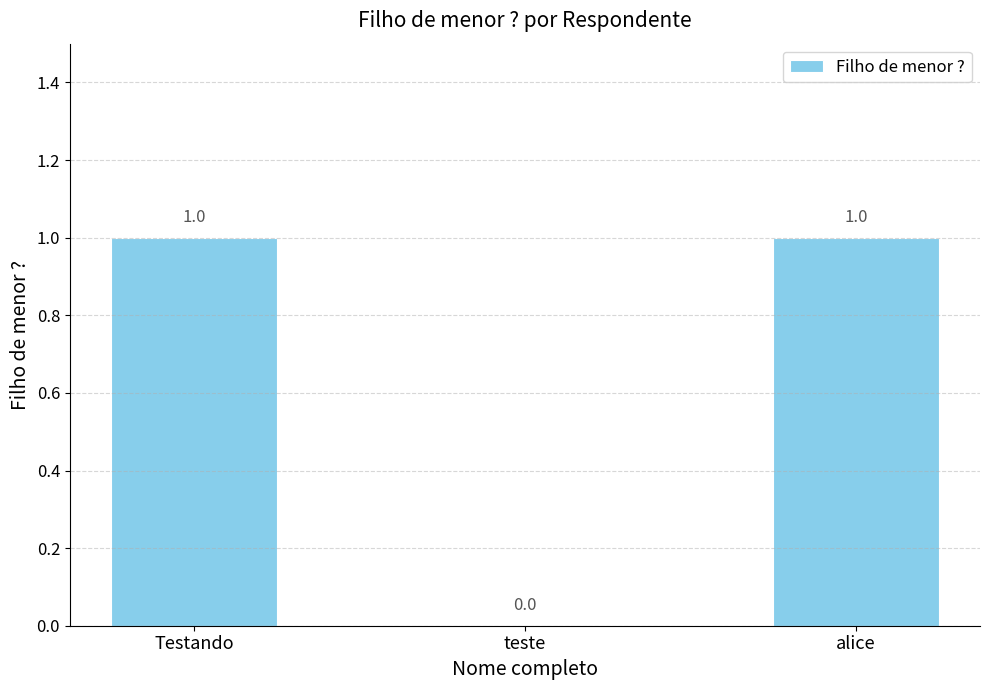

What is the change in value from teste to alice?

+1